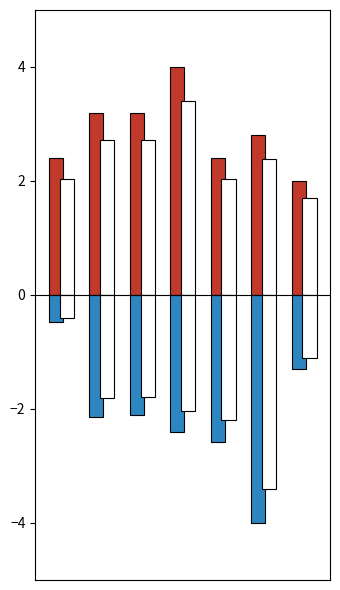

Which series has the largest total across all categories?

持有数量(只)